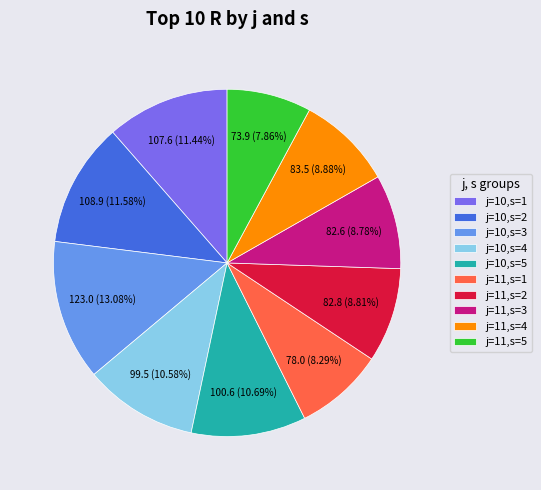

To the nearest percent, what is the combined percentage of j=10,s=4 and j=10,s=1?

22%